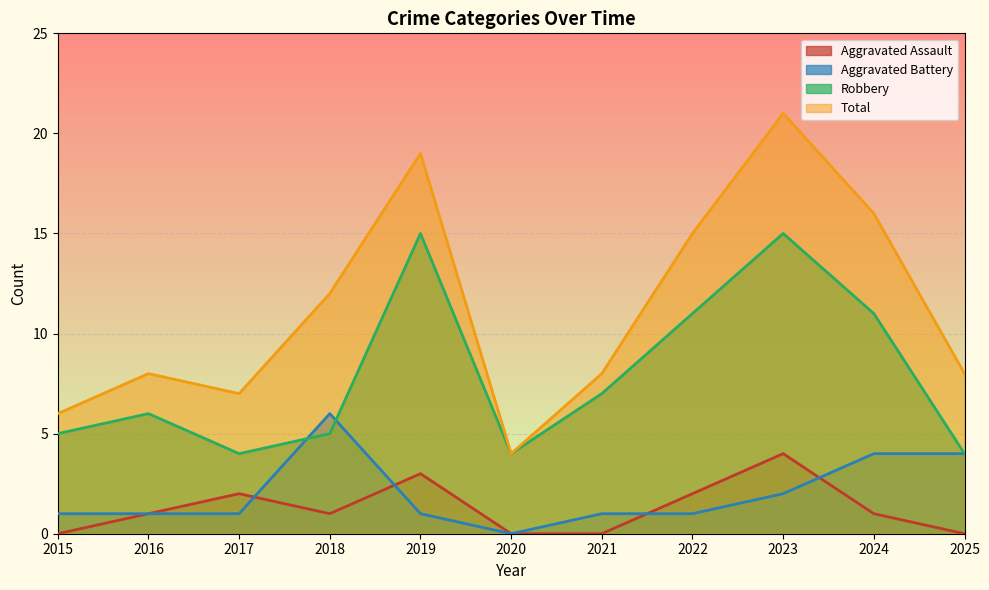

Which series ends up on top after the final intersection of Aggravated Battery and Robbery?

Robbery